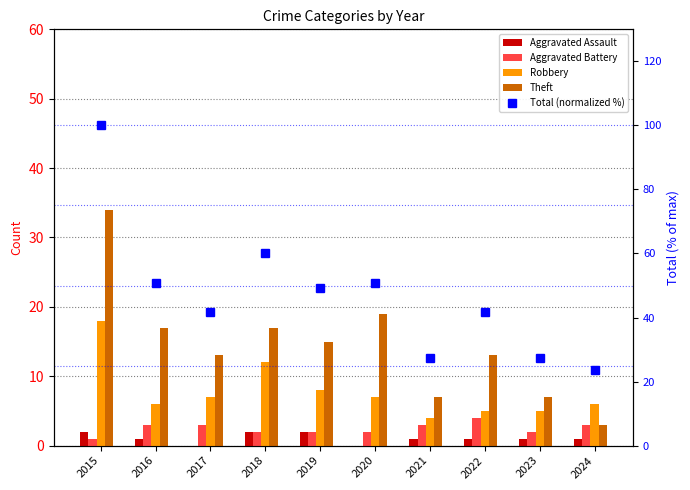

Reading right to left, what are all the values shown in this chart?

Aggravated Assault: 1.0	1.0	1.0	1.0	0.0	2.0	2.0	0.0	1.0	2.0
Aggravated Battery: 3.0	2.0	4.0	3.0	2.0	2.0	2.0	3.0	3.0	1.0
Robbery: 6.0	5.0	5.0	4.0	7.0	8.0	12.0	7.0	6.0	18.0
Theft: 3.0	7.0	13.0	7.0	19.0	15.0	17.0	13.0	17.0	34.0
Total (normalized %): 23.6	27.3	41.8	27.3	50.9	49.1	60.0	41.8	50.9	100.0